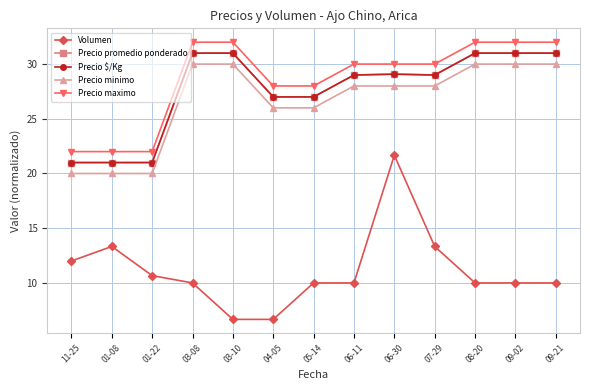

At which category is the sum across all series the highest?

06-30